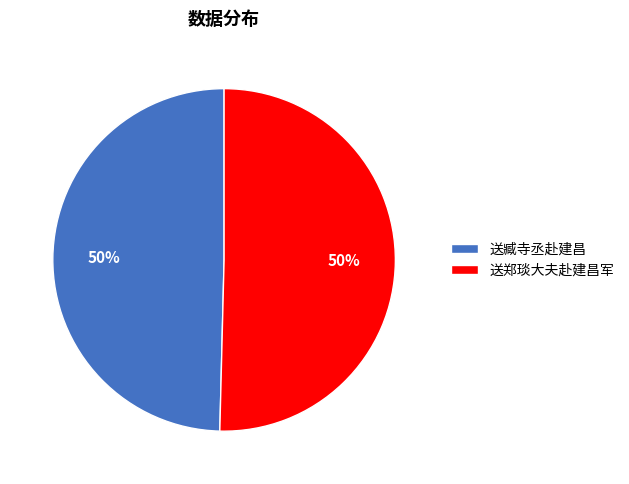

To the nearest percent, what percentage of the pie is 送臧寺丞赴建昌?

50%